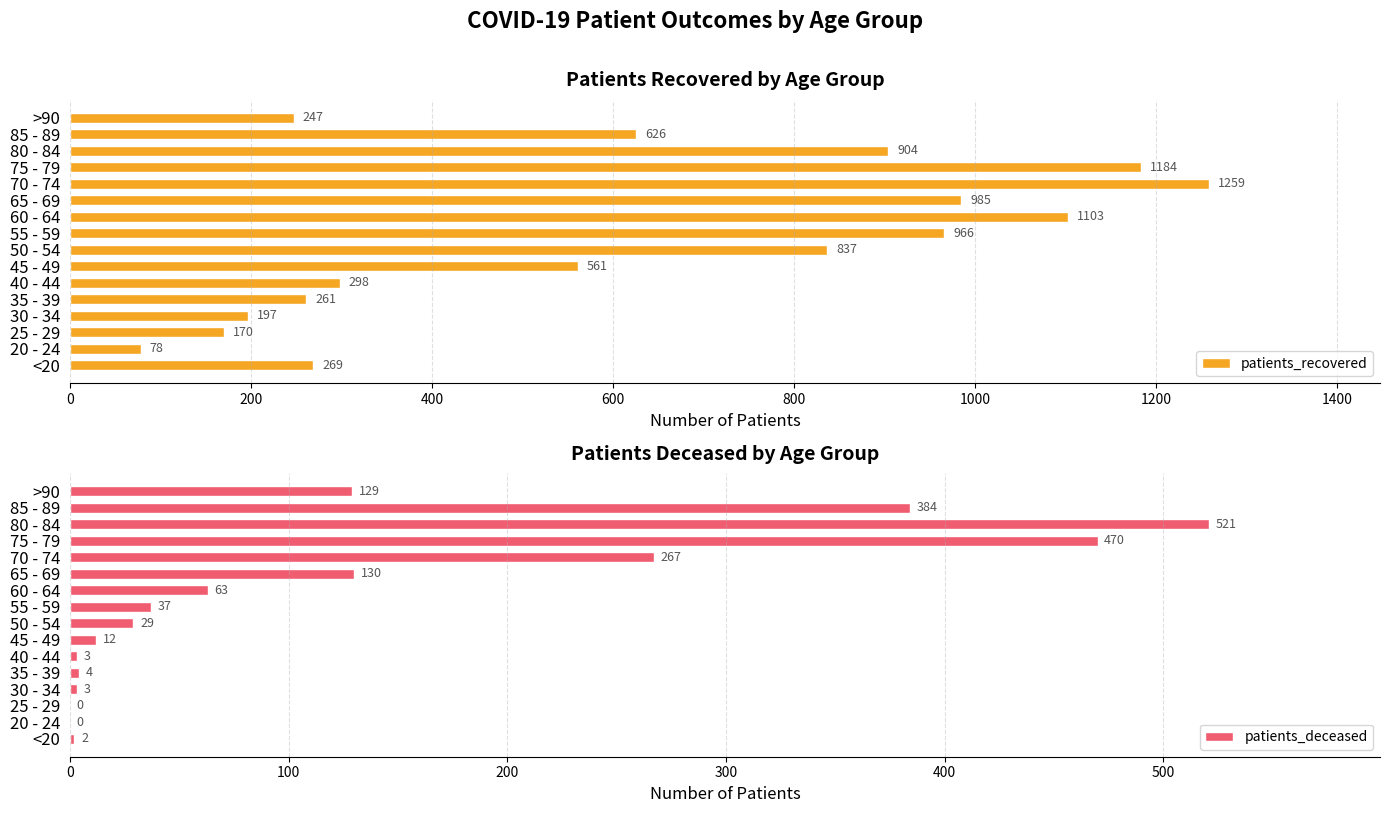

Is it true that patients_recovered equals 626 at 85 - 89?

True